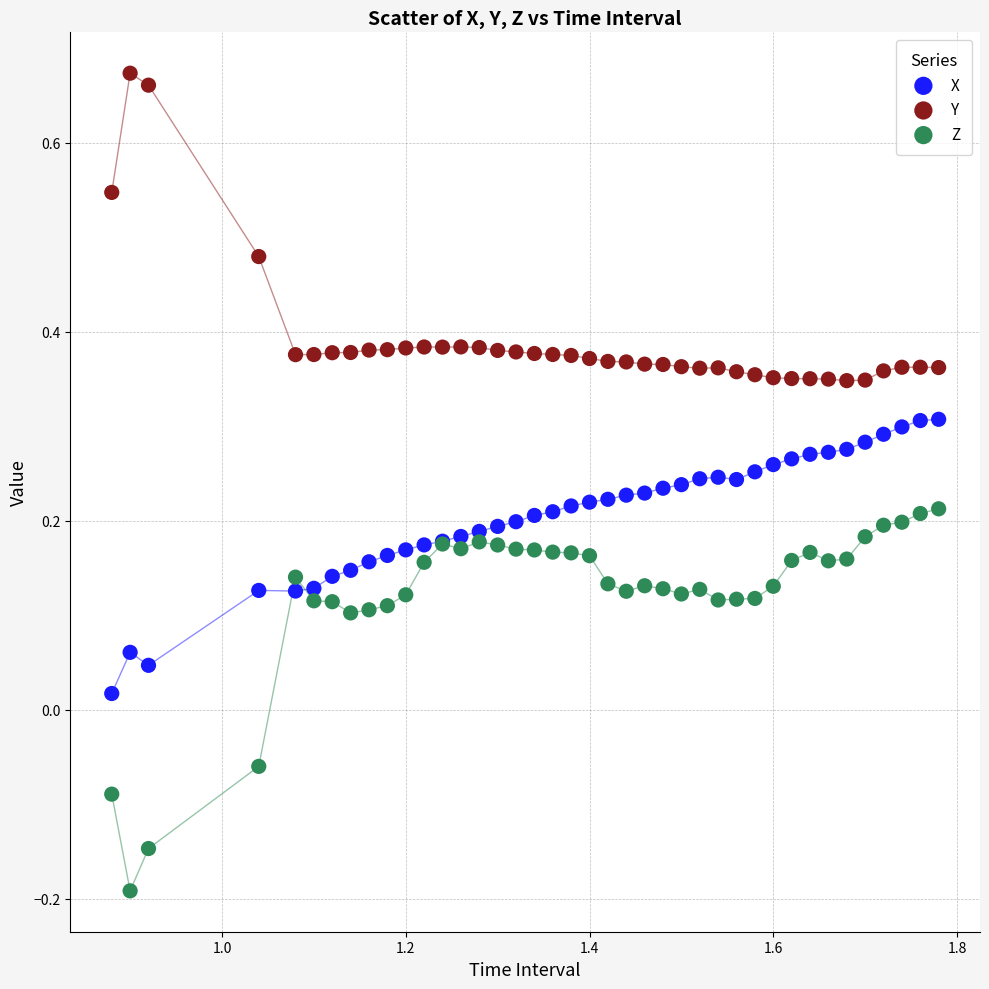

Which series reaches the minimum Y coordinate?

Z